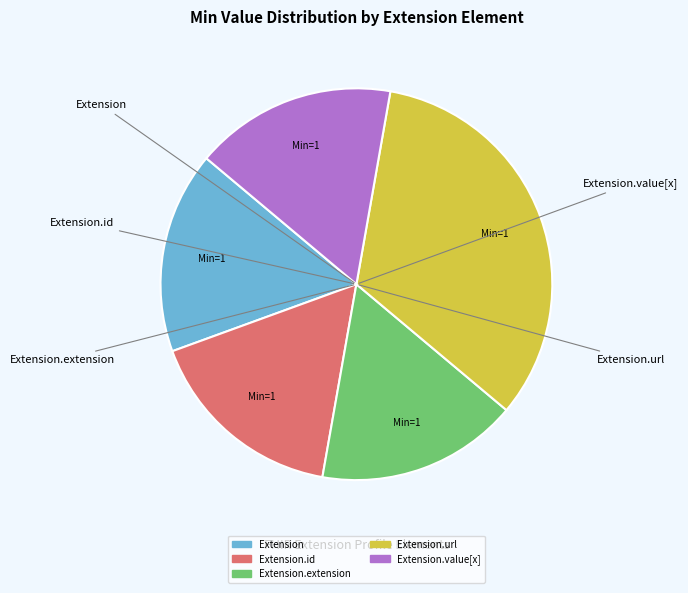

Does any single category account for the majority?

No